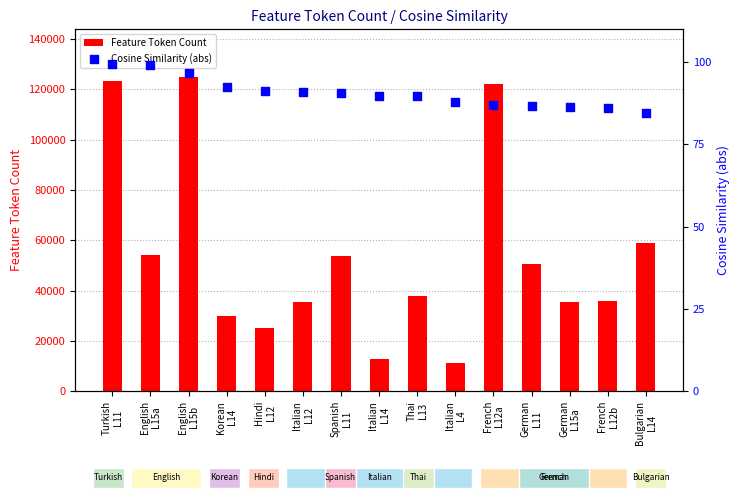

At which category is the sum across all series the highest?

English
L15b